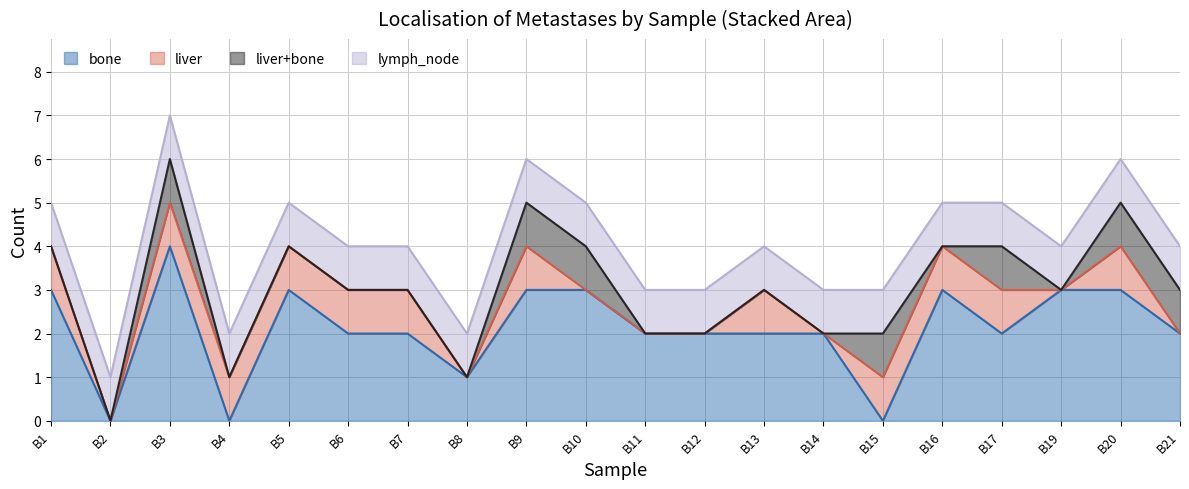

The liver+bone series shows 0 at B16. True or false?

False